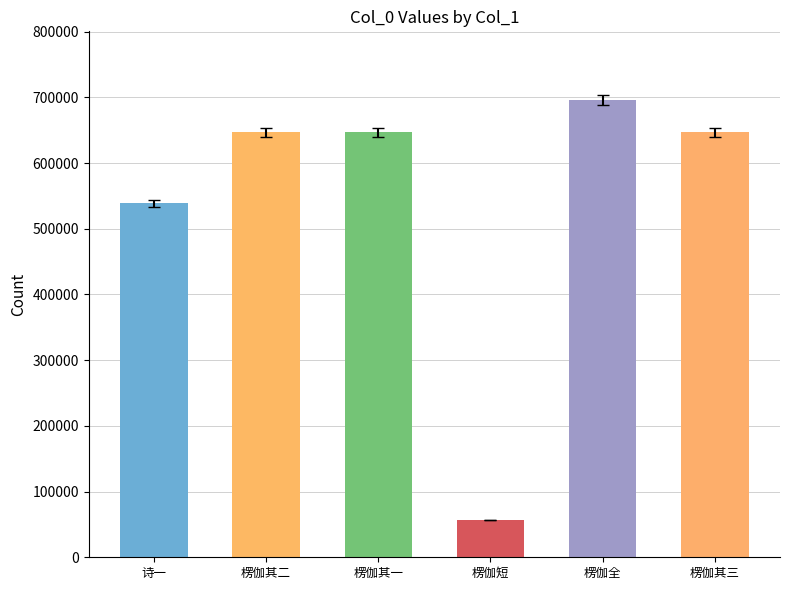

What is the ratio of the value at 楞伽全 to the value at 楞伽短?

12.3